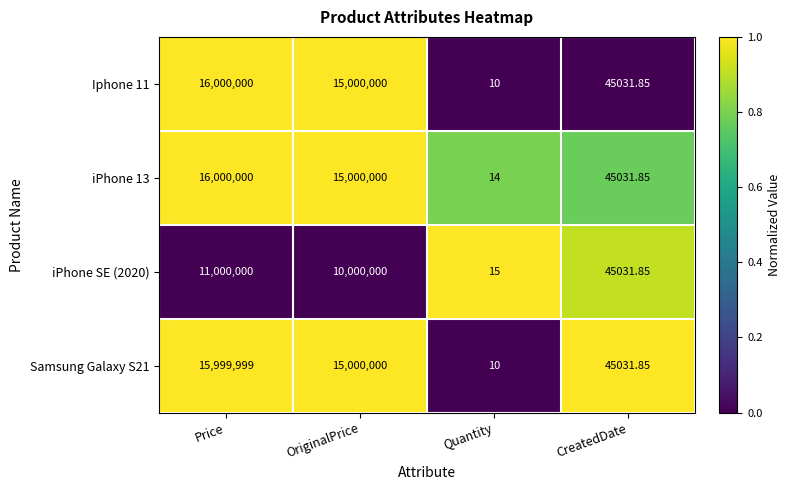

Rank the categories by iPhone 13 value from highest to lowest.

Price, OriginalPrice, CreatedDate, Quantity